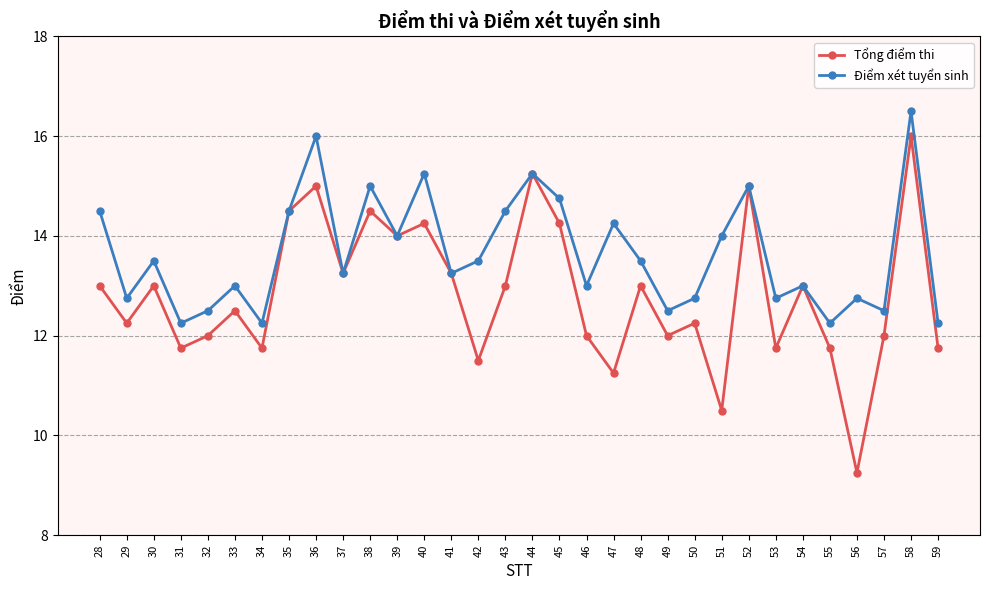

Which series changed the most between 40 and 54?

Điểm xét tuyển sinh